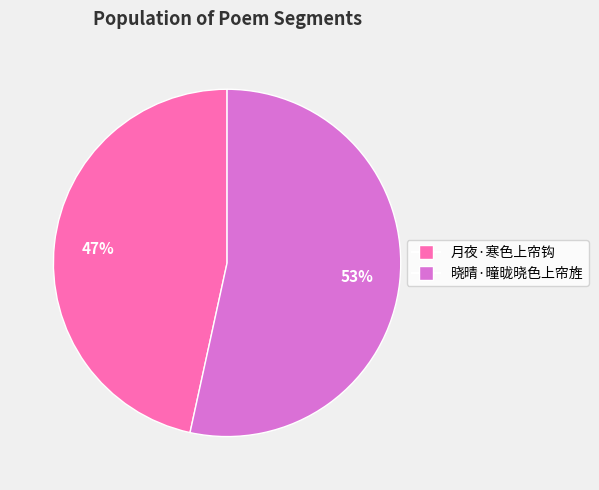

The 晓晴·曈昽晓色上帘旌 slice represents 39% of the pie. True or false?

False